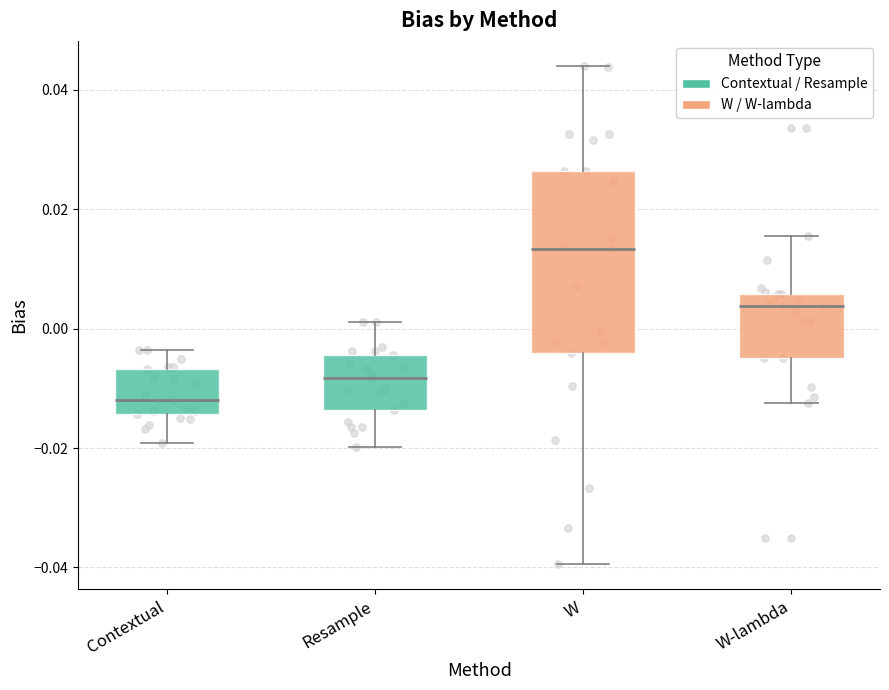

Reading left to right, read every box against the y-axis: the position of its median line, the range the box covers, and the ends of its whiskers. The values are not printed on the chart, so give them approximately, as read against the axis.

Contextual: median -0.012, box -0.014 to -0.006, whiskers -0.020 to -0.004
Resample: median -0.008, box -0.014 to -0.004, whiskers -0.020 to 0.002
W: median 0.014, box -0.004 to 0.026, whiskers -0.040 to 0.044
W-lambda: median 0.004, box -0.004 to 0.006, whiskers -0.012 to 0.016